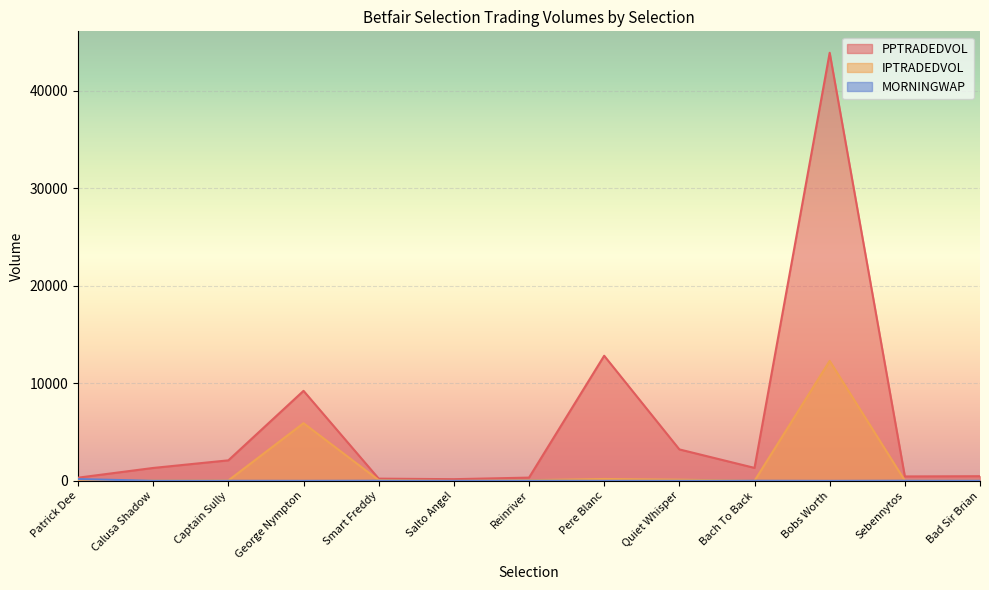

At which category is the sum across all series the highest?

Bobs Worth